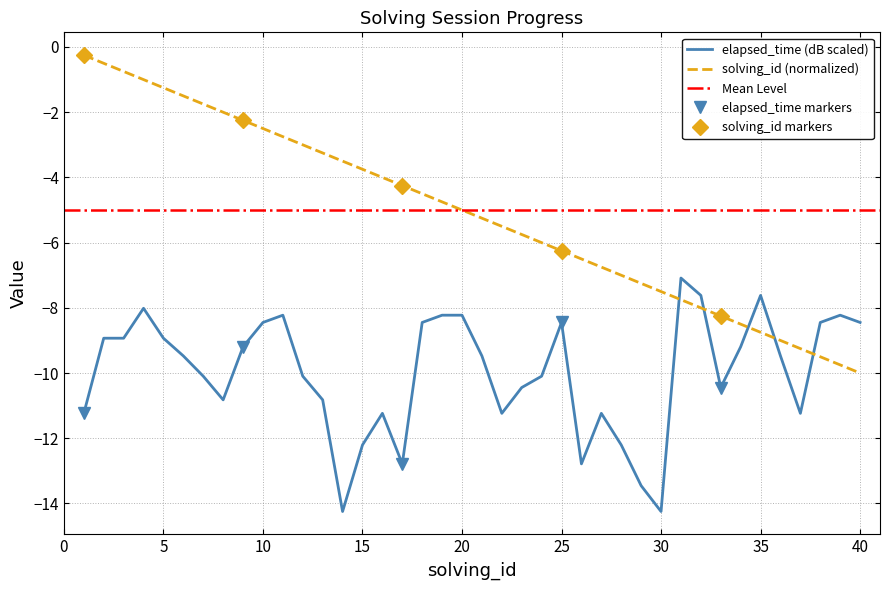

True or false: the data has more than 1 interior local peaks.

False